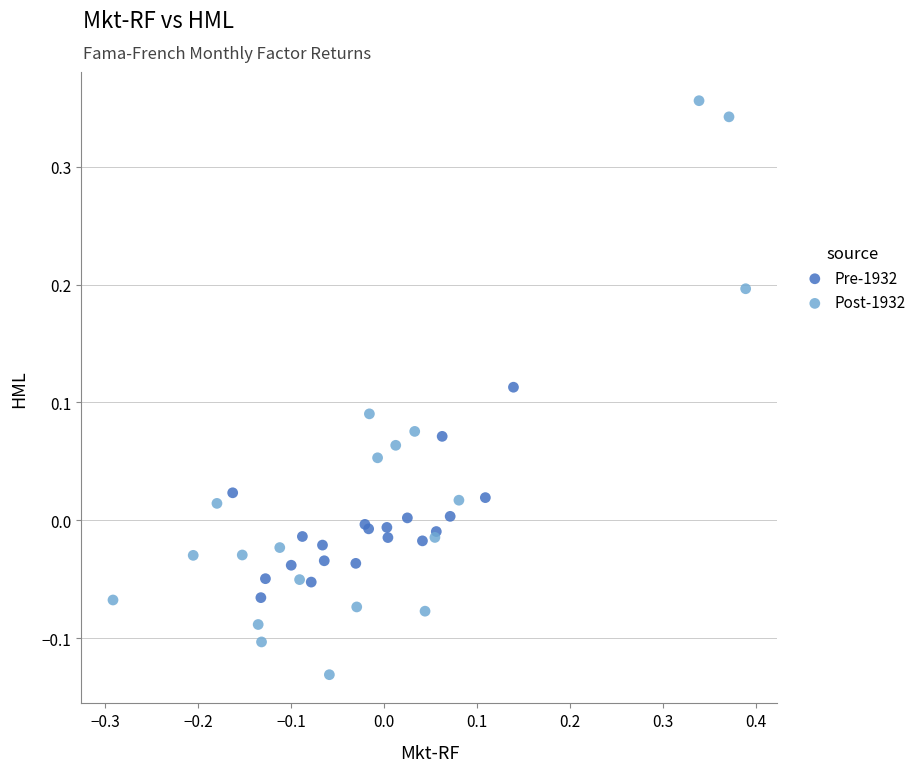

What are all the series names shown in the legend?

Pre-1932, Post-1932